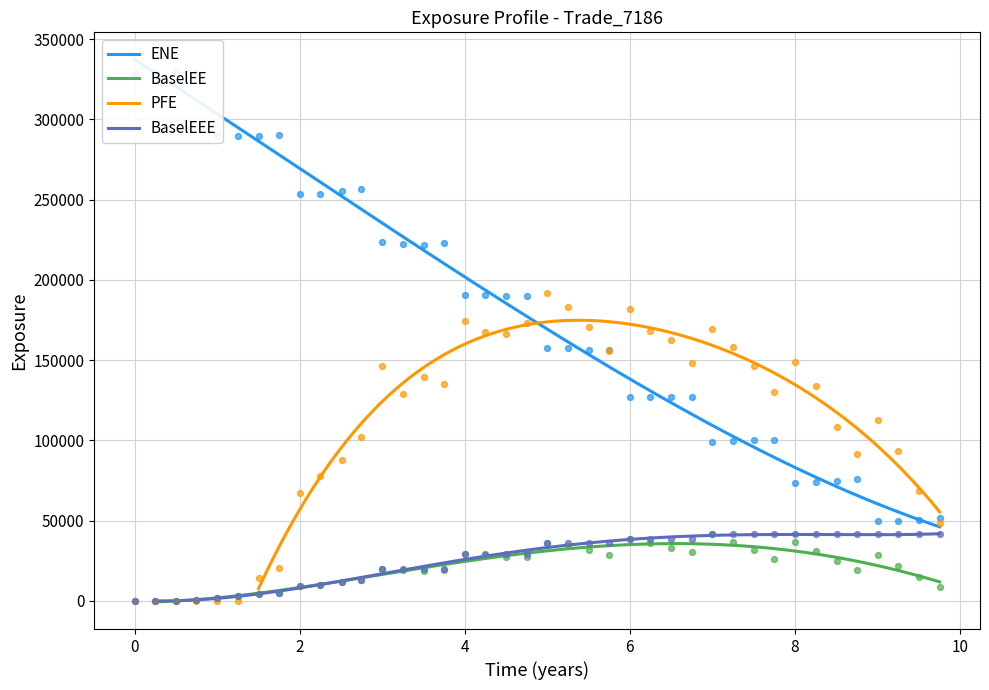

Which series has the widest spread of Y values?

ENE